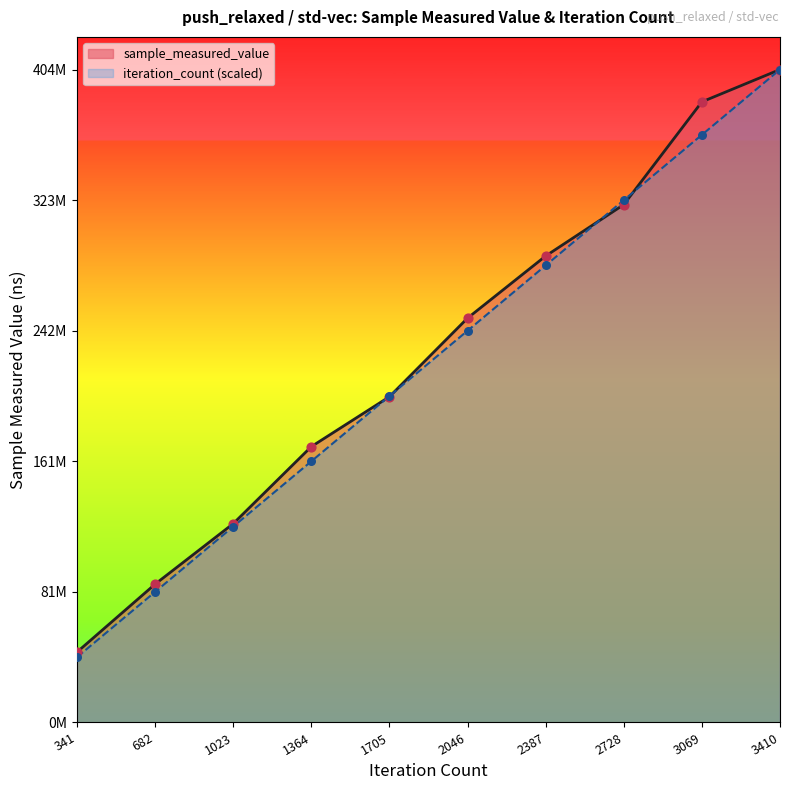

Which series has the largest total across all categories?

sample_measured_value